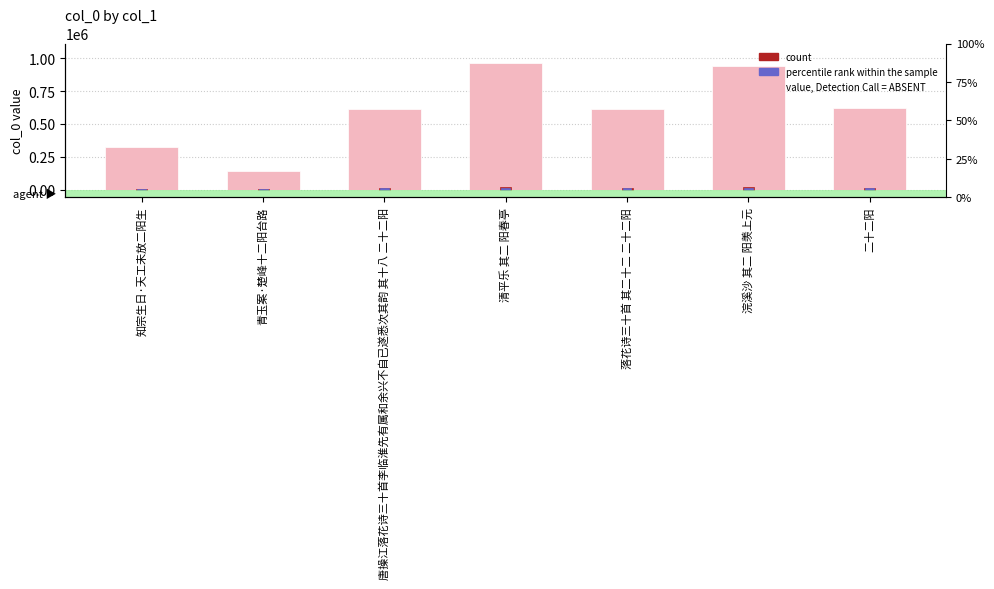

What is the label of the 2nd bar from the right?

浣溪沙 其二 阳羡上元